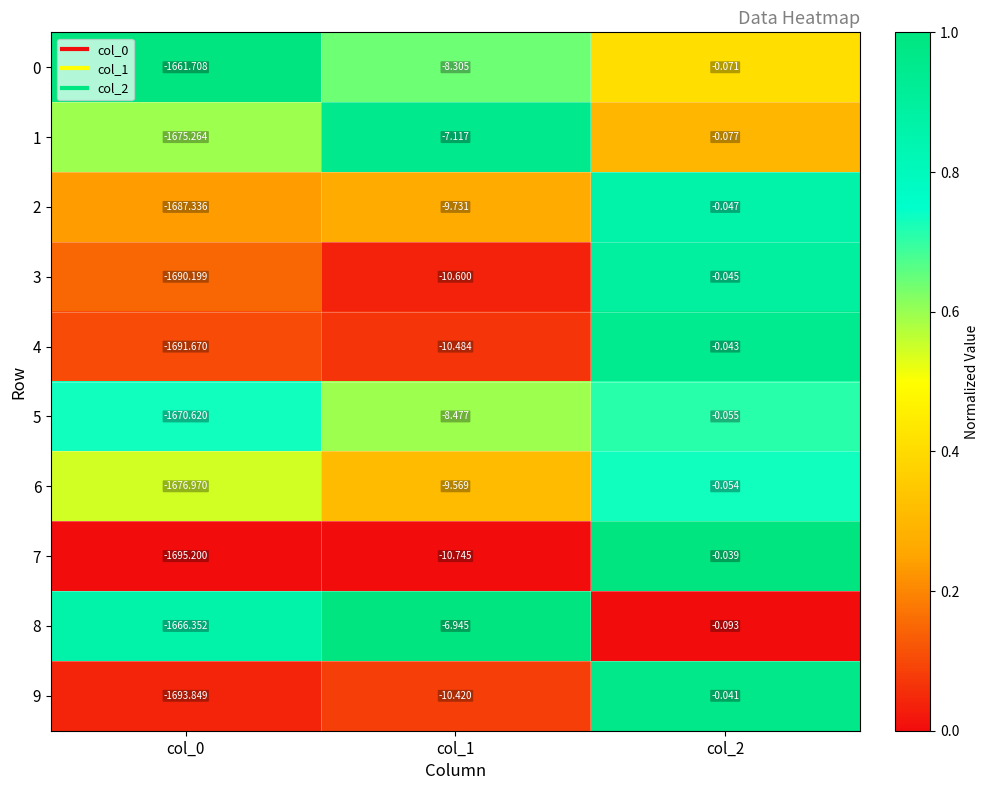

Is the value of 9 at col_0 greater than the value of 1 at col_2?

No